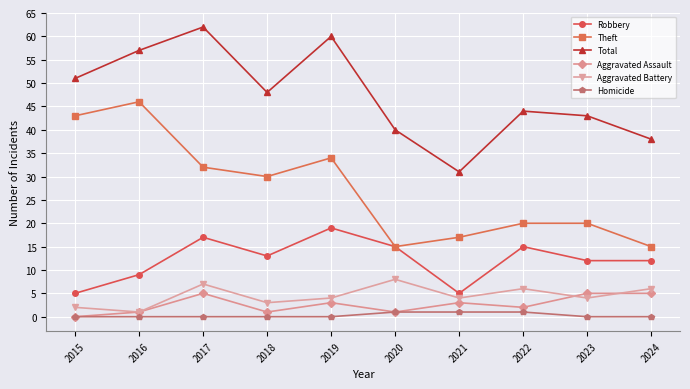

Is this an area chart (filled region under the line)?

No